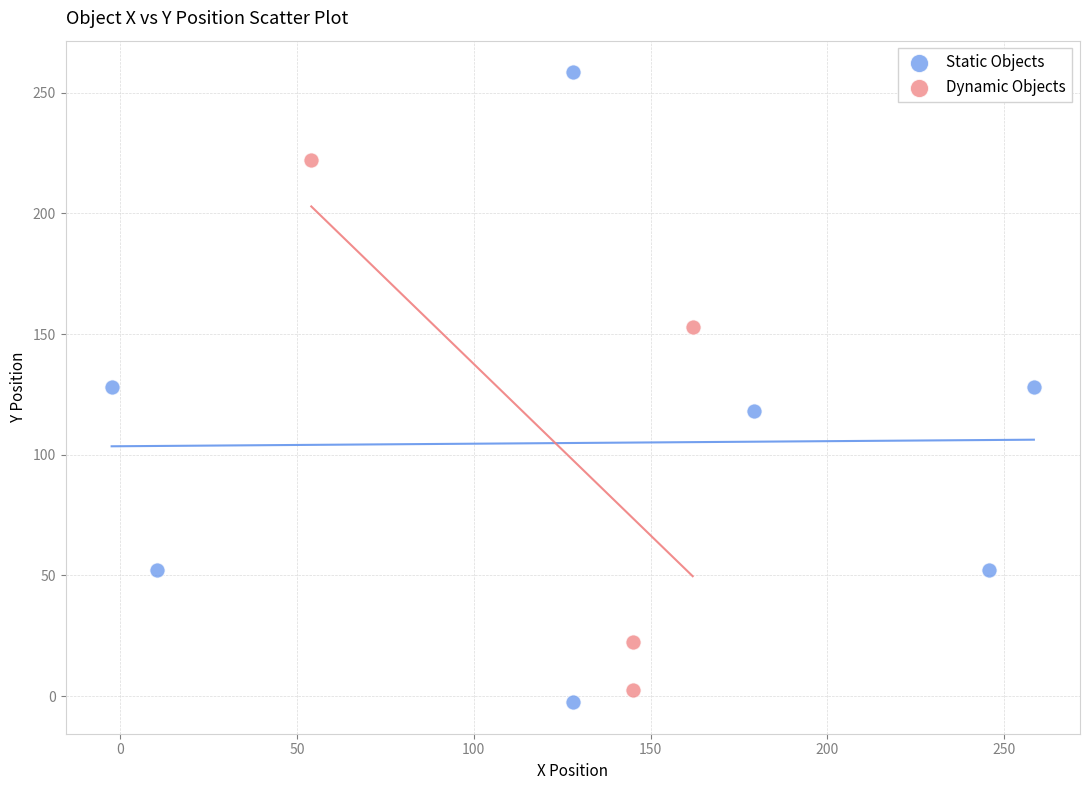

Which series reaches the maximum Y coordinate?

Static Objects